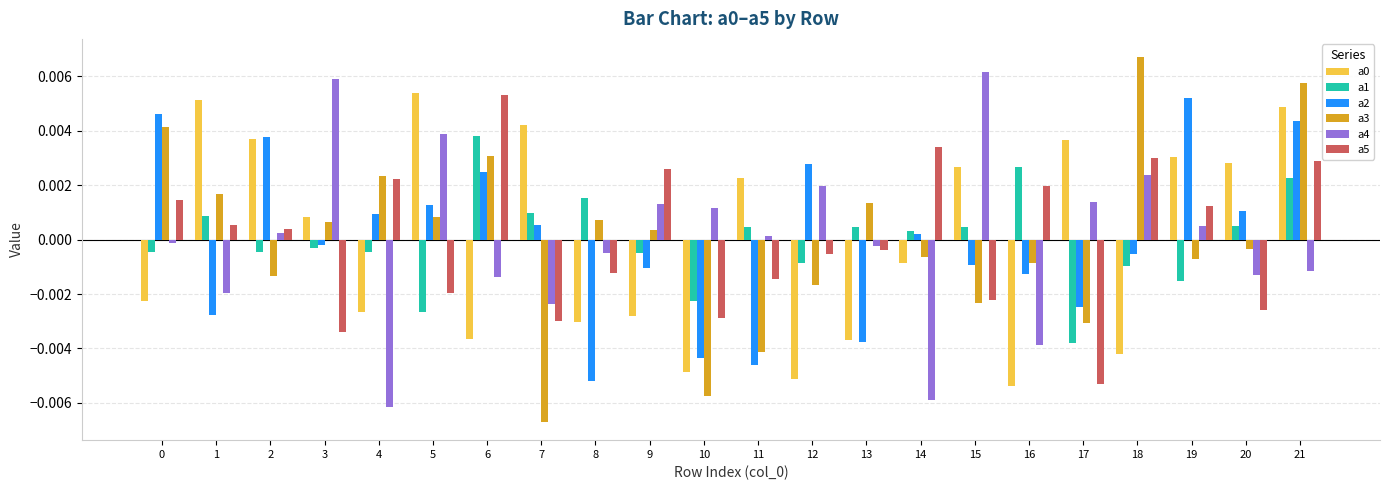

Which label corresponds to the smallest value in the chart?

7